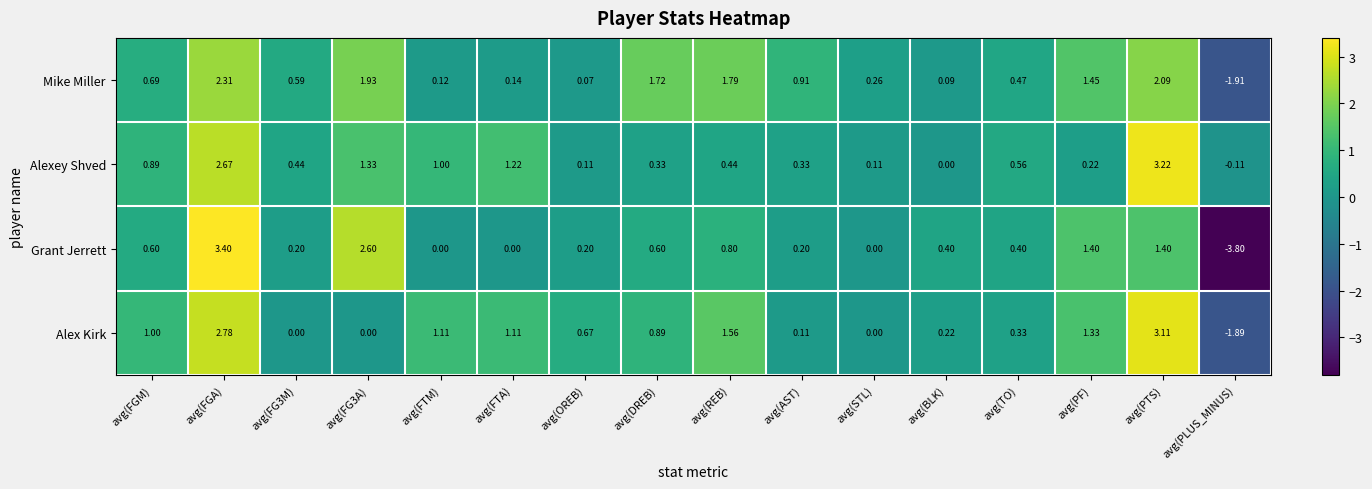

How many negative values does the Alexey Shved series have?

1